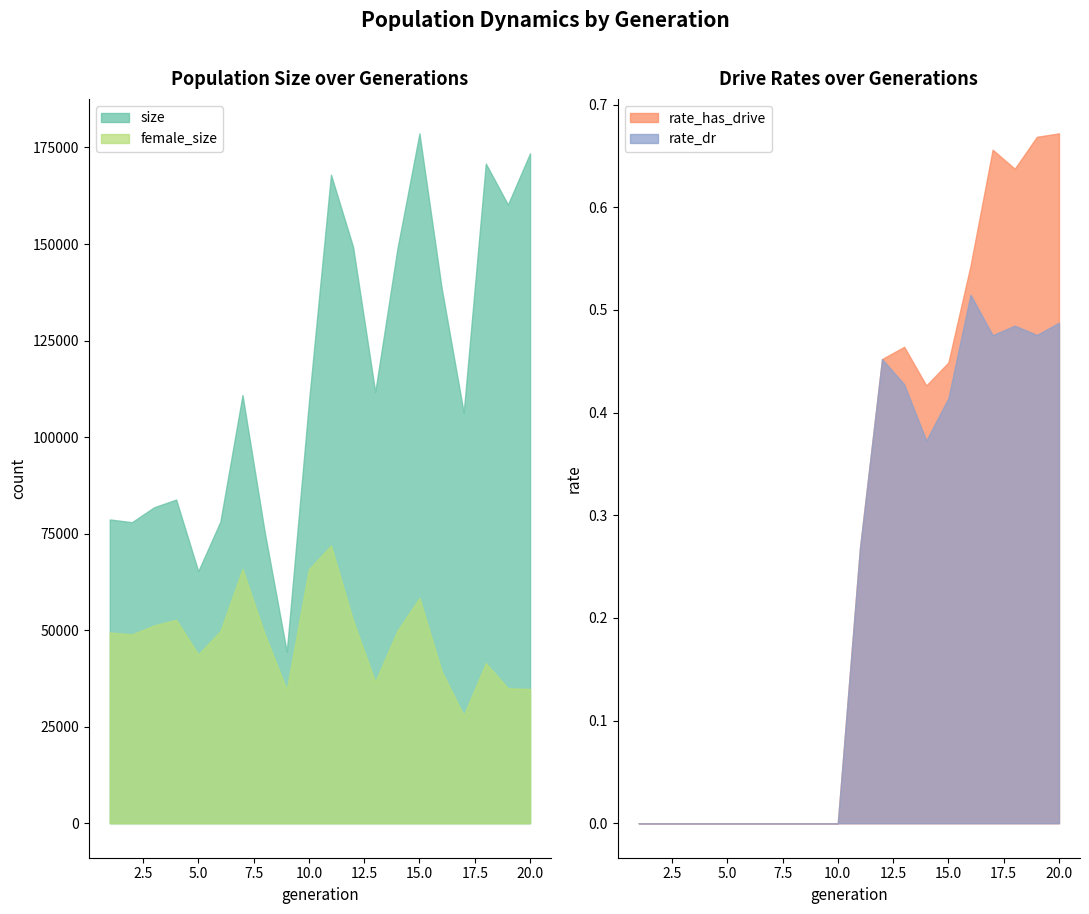

True or false: rate_has_drive and size intersect in this chart.

False